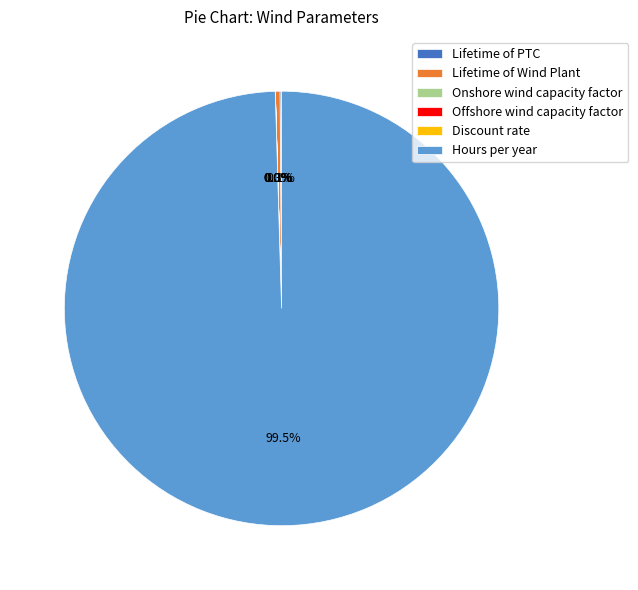

What is the largest slice in the pie chart?

Hours per year